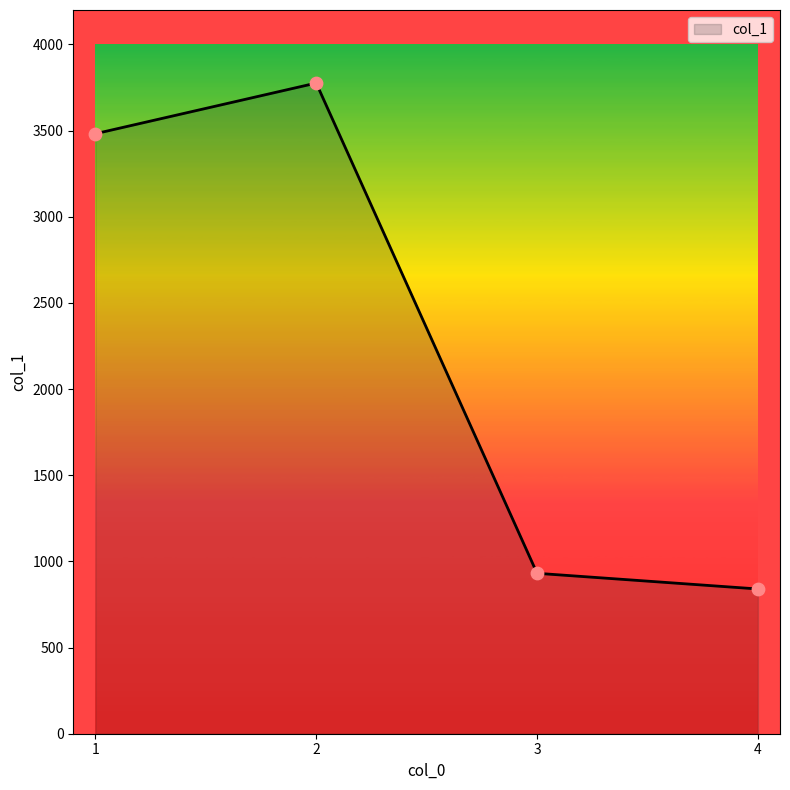

Between 2 and 3, which is larger?

2